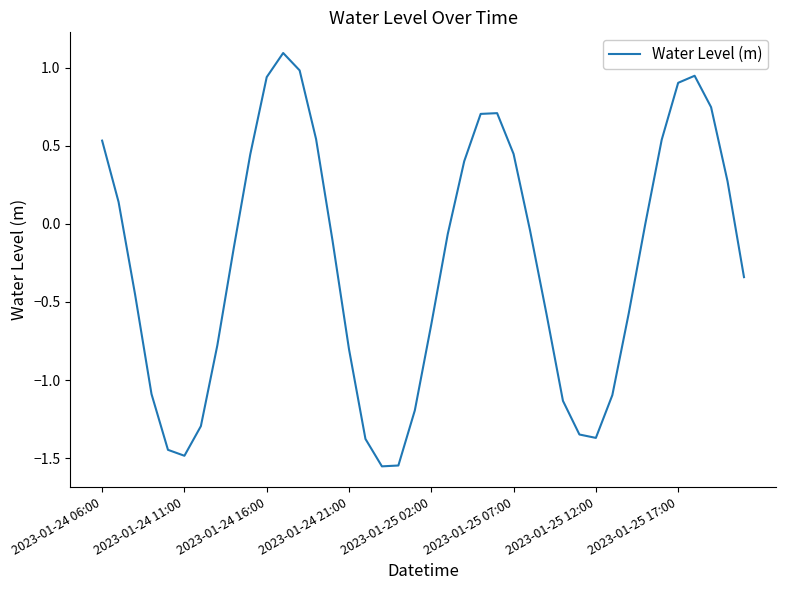

What is the difference between the maximum and minimum values?

2.6